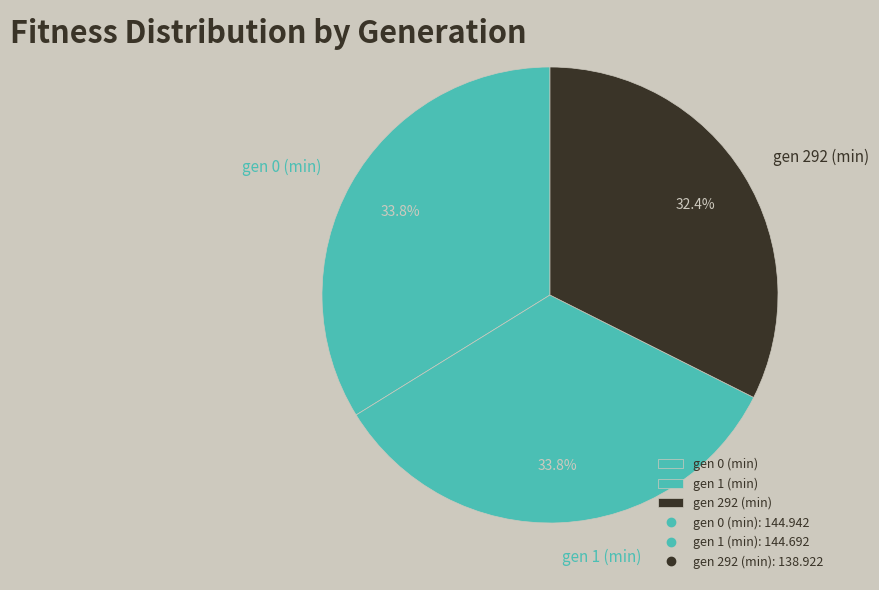

Is there any slice that represents more than half of the pie?

No